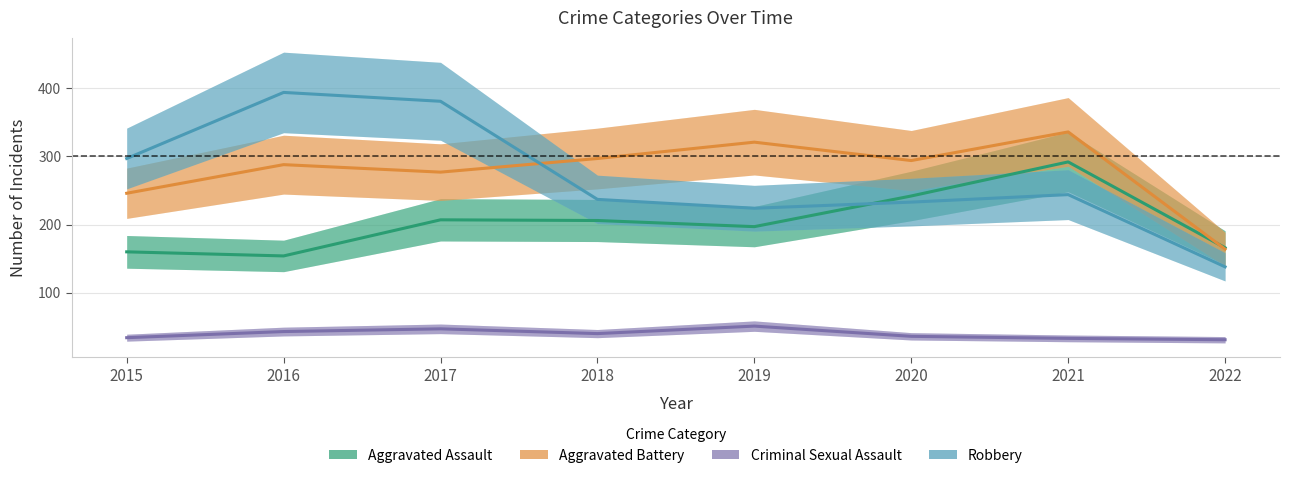

Which series changed the most between 2018 and 2022?

Aggravated Battery